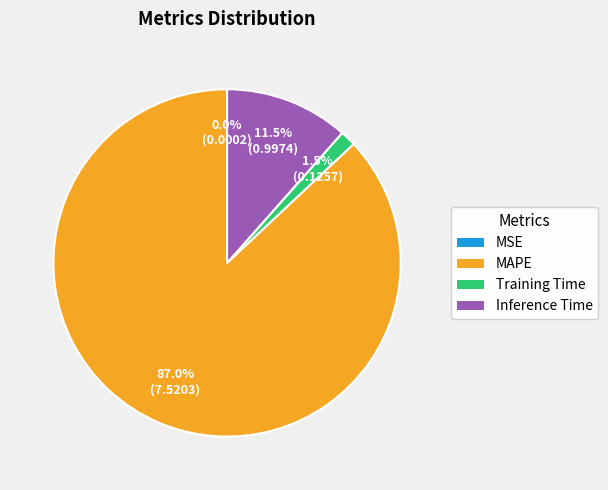

Does Inference Time represent more than half of the total?

No